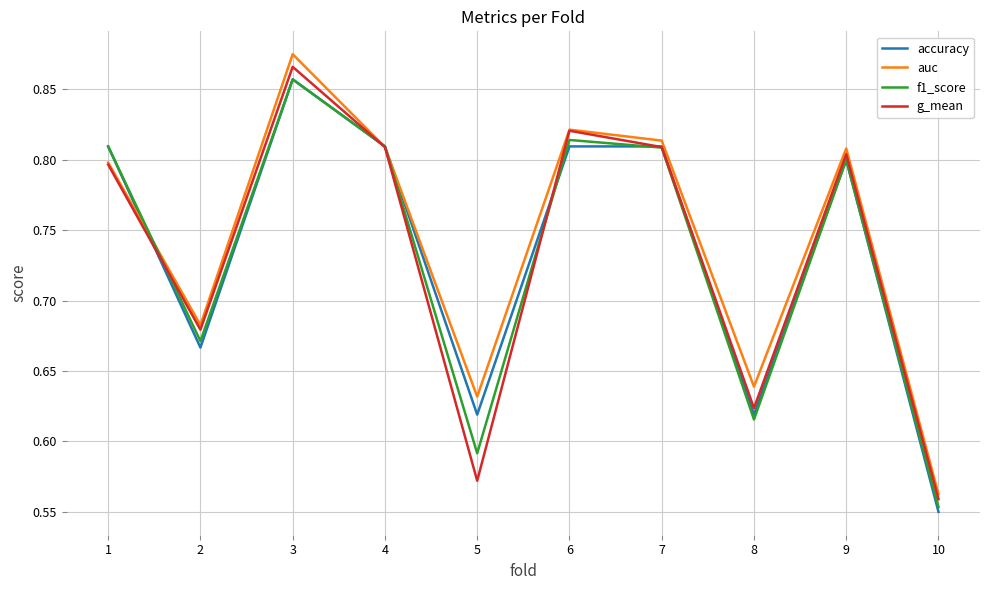

At which label is accuracy closest to 0?

10